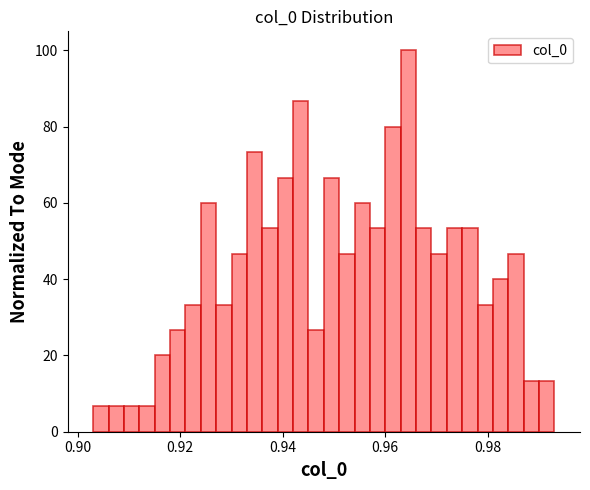

Around what value on the x-axis is the tallest bar? Give the approximate position of its centre, as read against the axis.

0.964